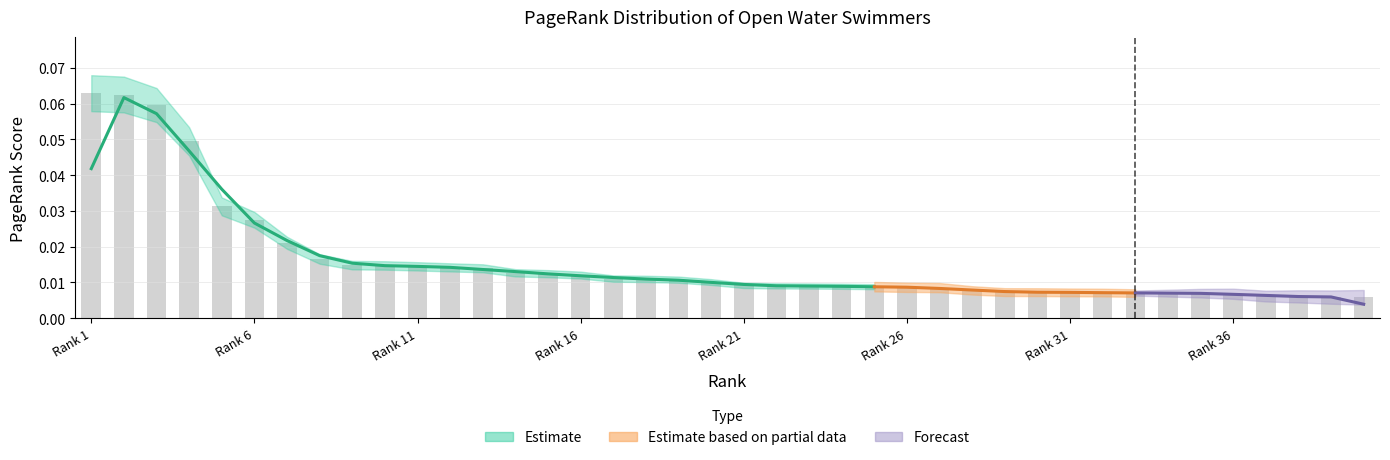

Is it true that the value at 28 is 0.0?

True